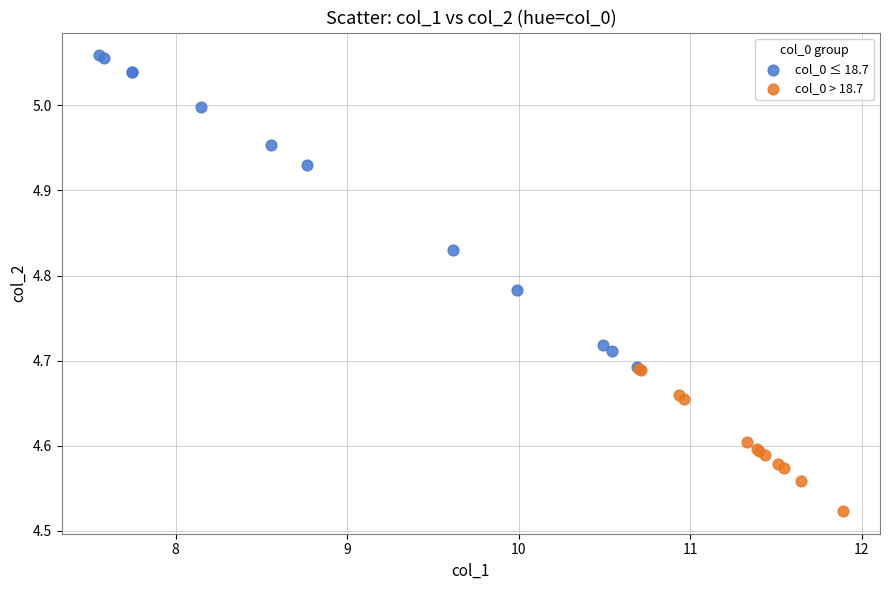

Which series reaches the minimum Y coordinate?

col_0 > 18.7